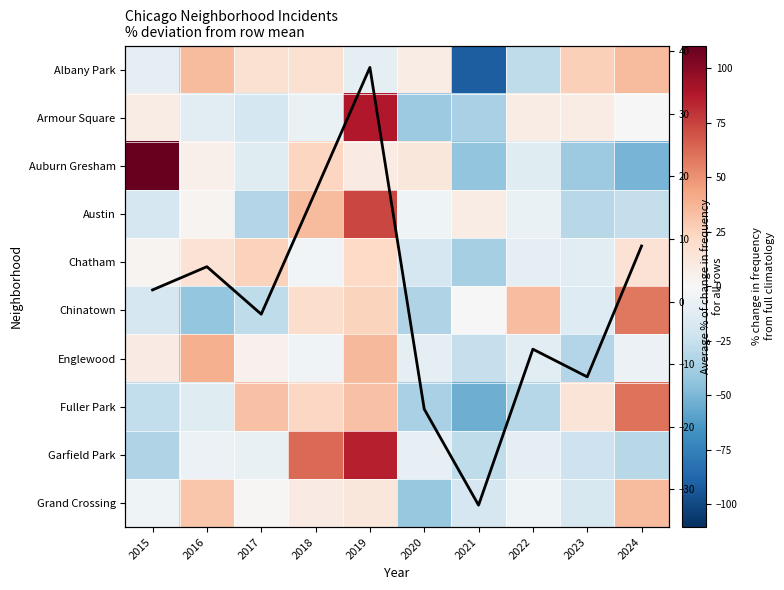

What is the approximate value of Armour Square at 2024?

0.4